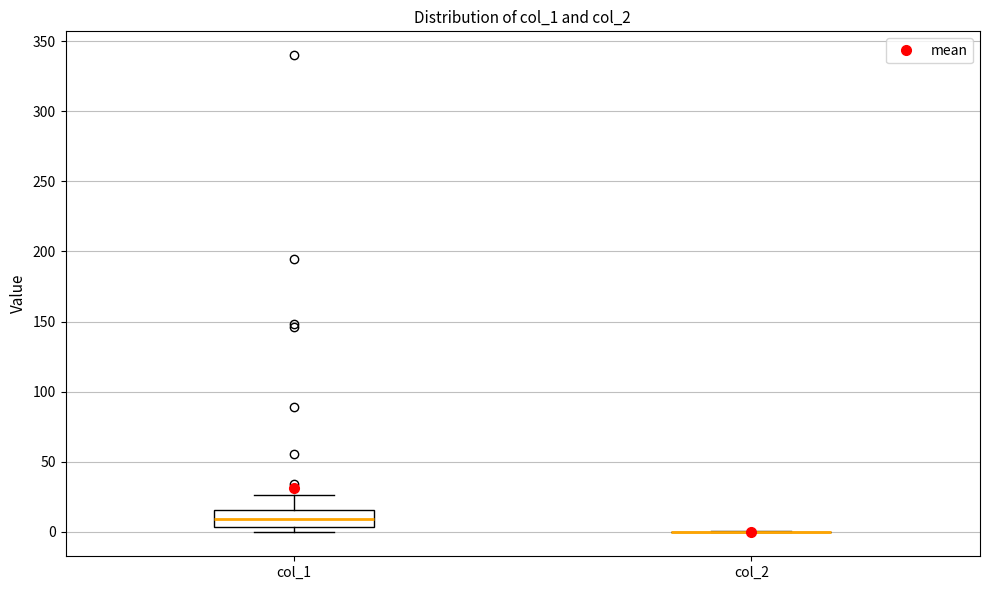

Reading left to right, read every box against the y-axis: the position of its median line, the range the box covers, and the ends of its whiskers. The values are not printed on the chart, so give them approximately, as read against the axis.

col_1: median 10, box 5 to 15, whiskers 0 to 25
col_2: box collapsed to a line at 0, whiskers 0 to 0